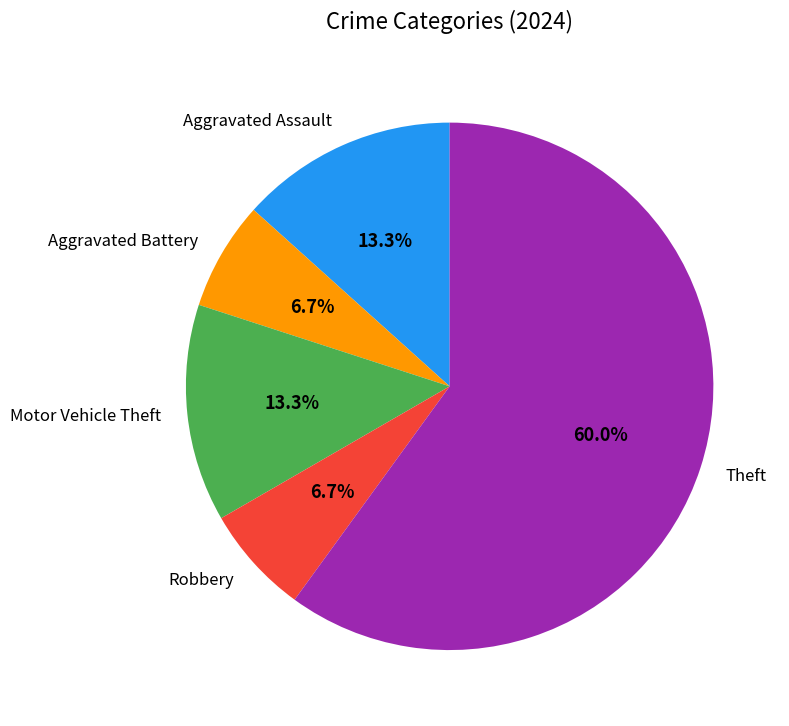

To the nearest percent, what is the combined percentage of Robbery and Aggravated Assault?

20%